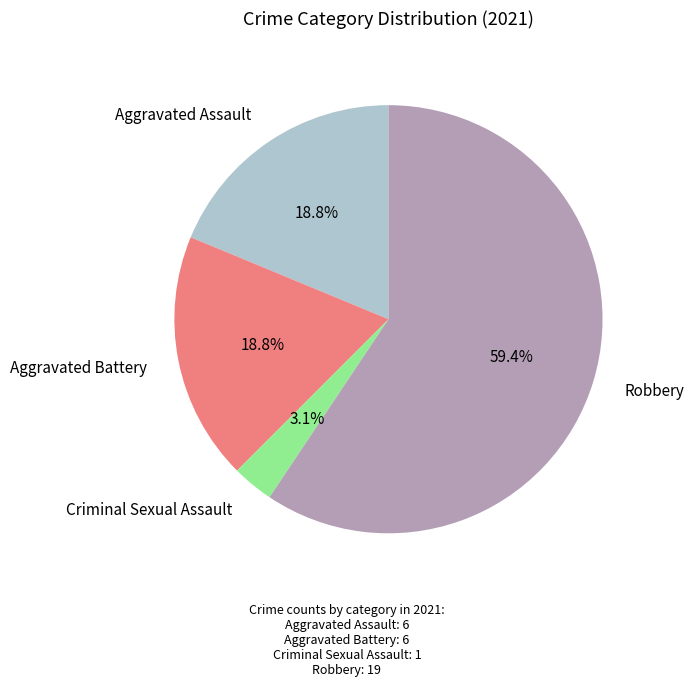

Is there any slice that represents more than half of the pie?

Yes